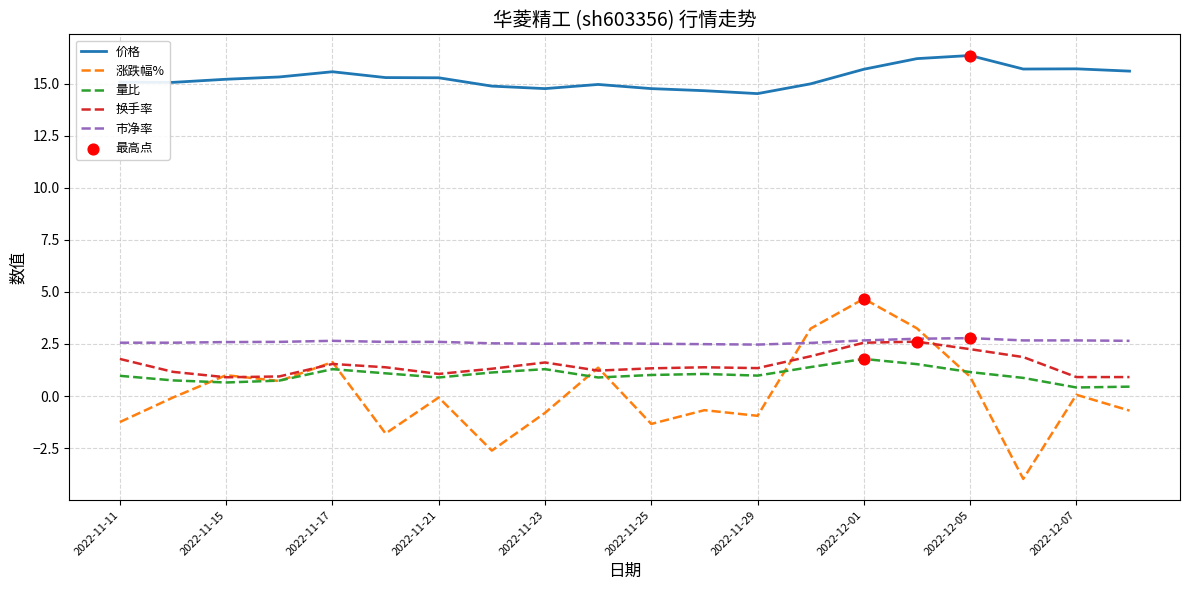

Which series has the widest spread of values?

涨跌幅%